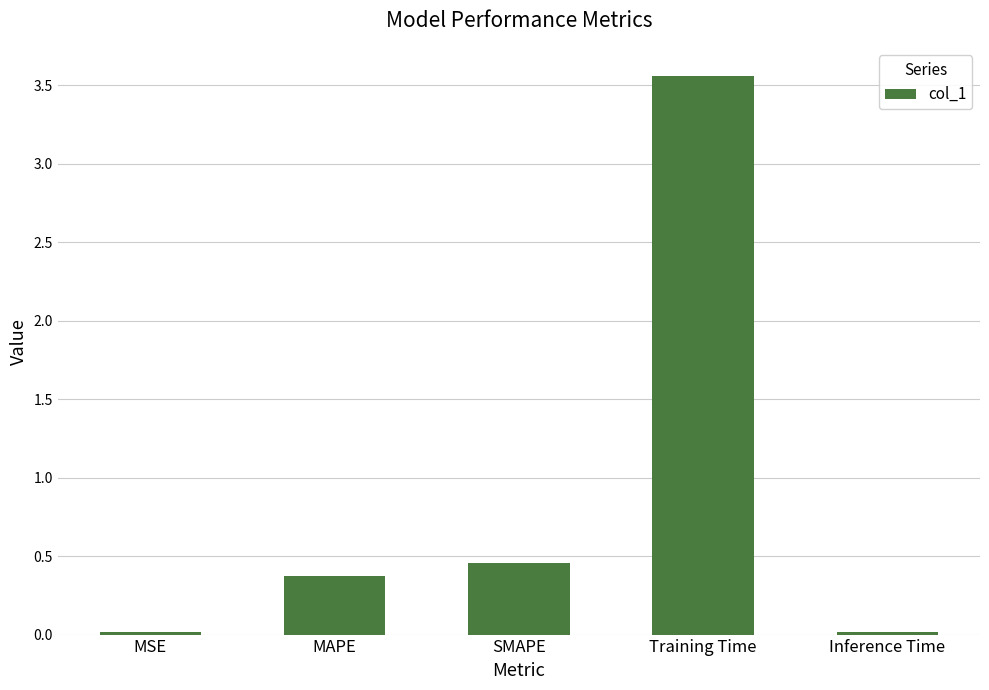

At which label is the value closest to 1?

SMAPE